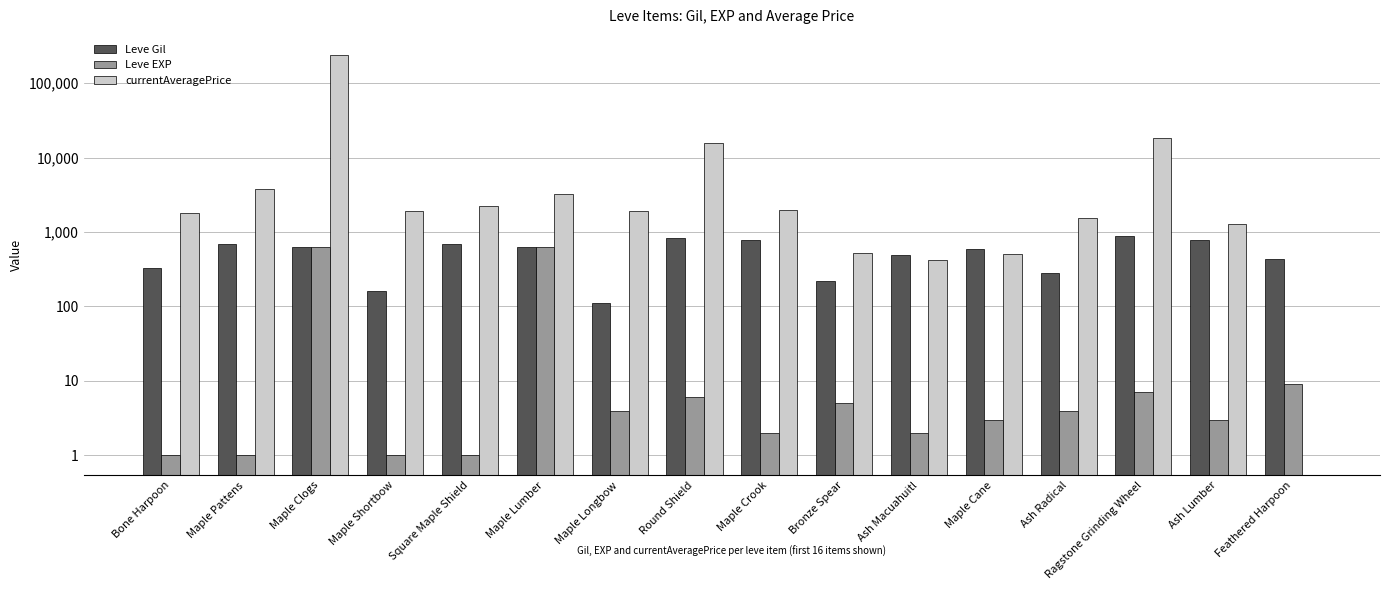

What is the difference between the second highest and second lowest values in the currentAveragePrice series?

18126